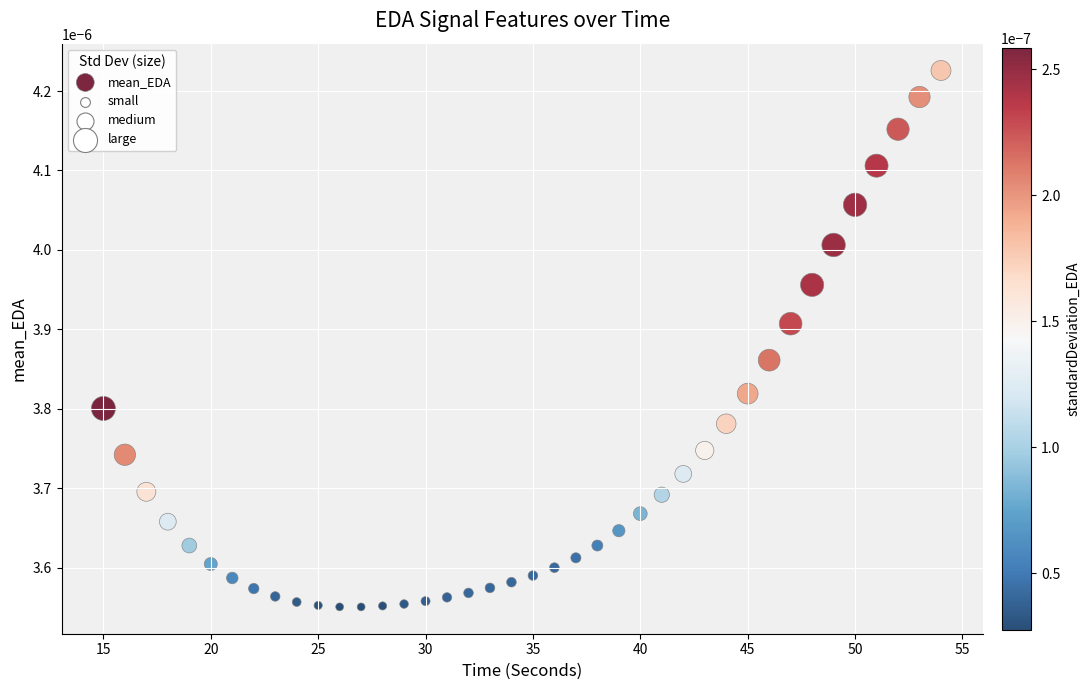

What is the range of X values (max minus min)?

39.0